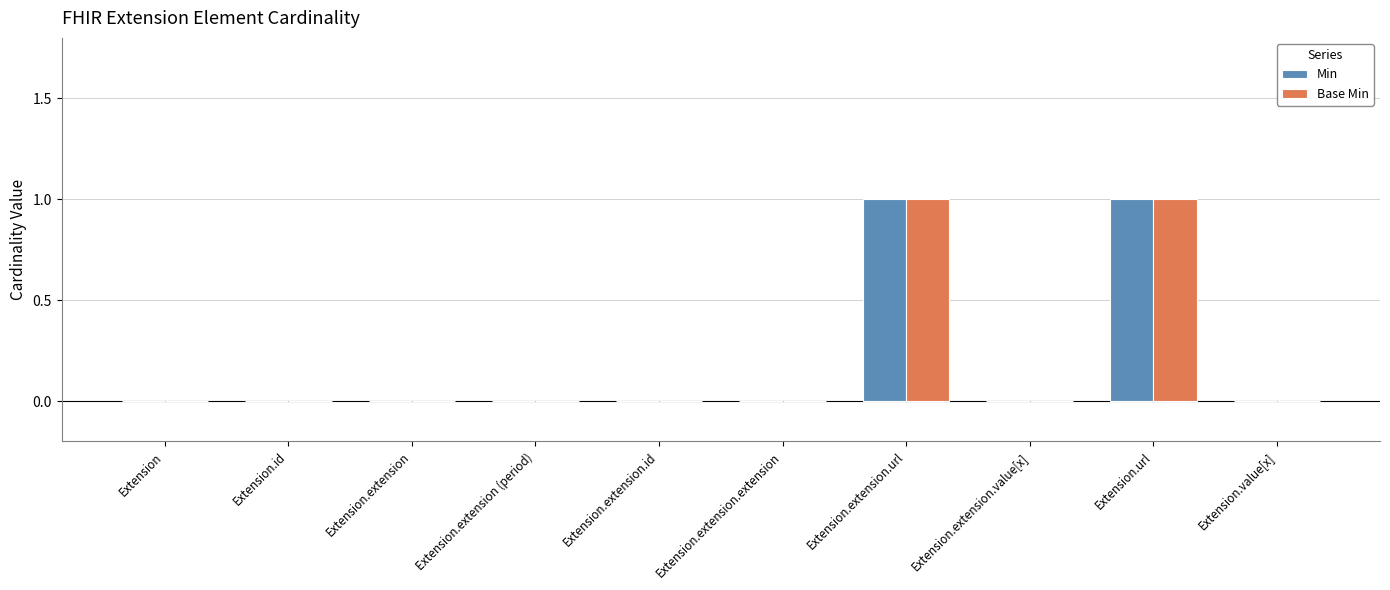

The Min series shows 0 at Extension.extension.value[x]. True or false?

True